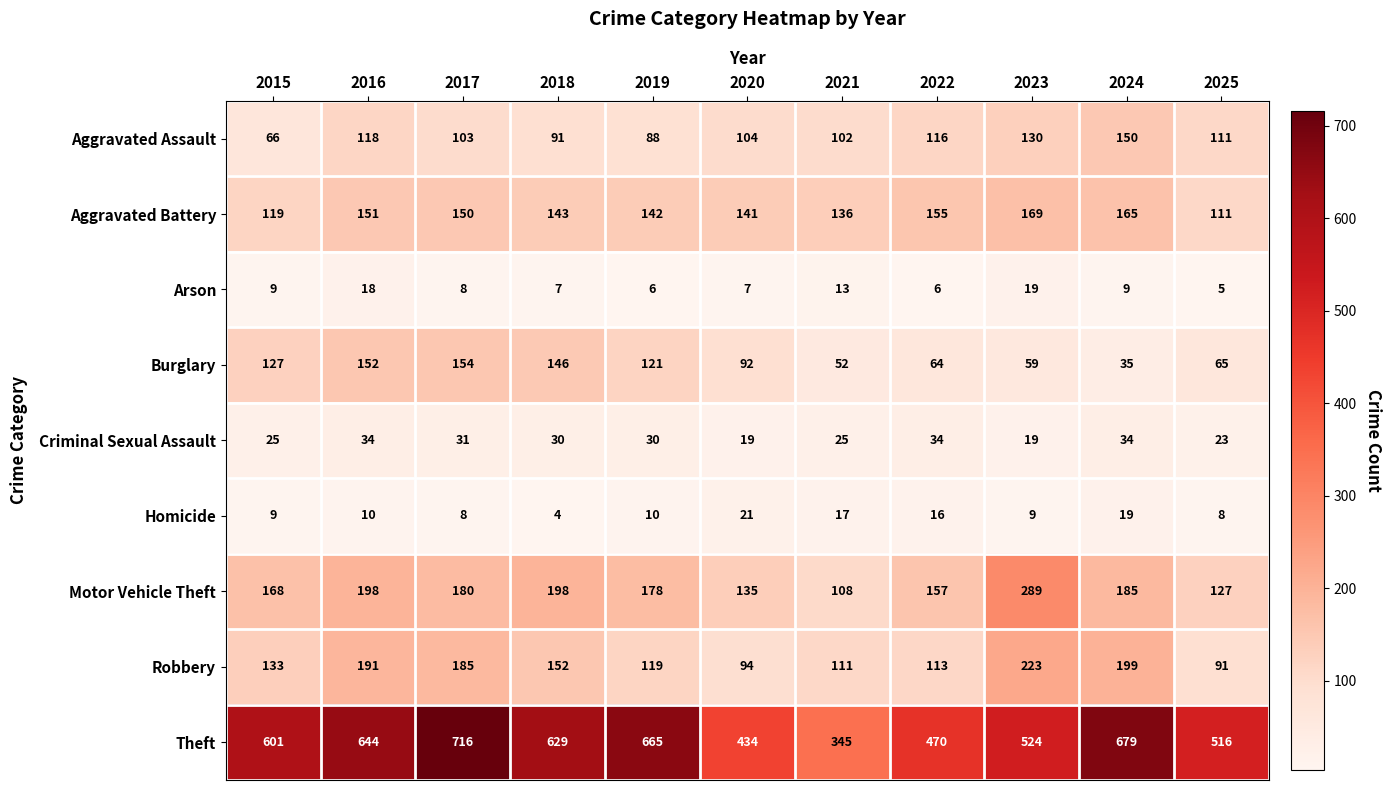

True or false: Theft has a value of 524 at 2023.

True